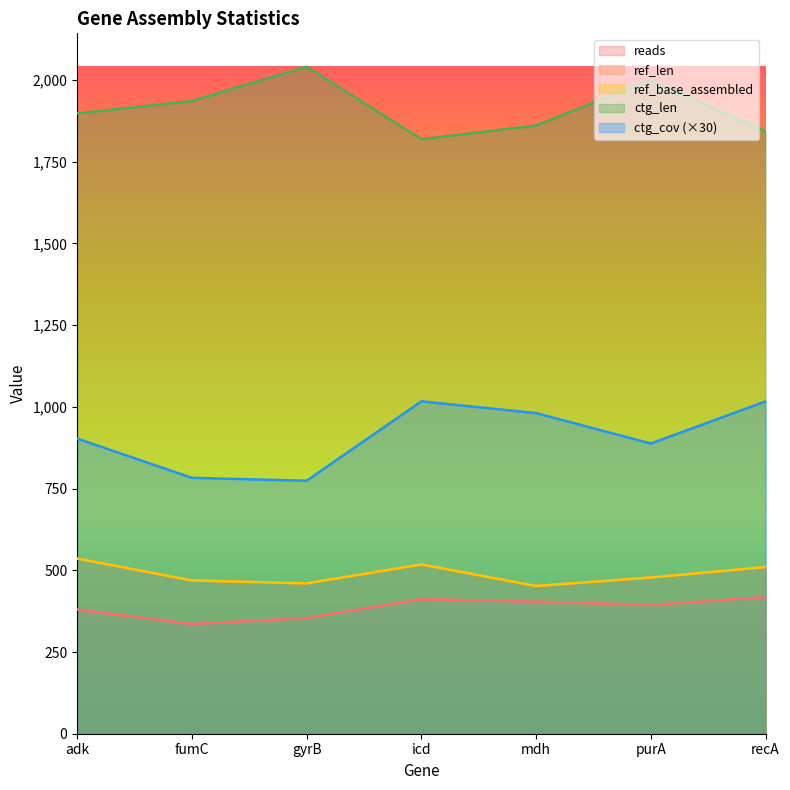

Between icd and mdh, which is larger?

icd